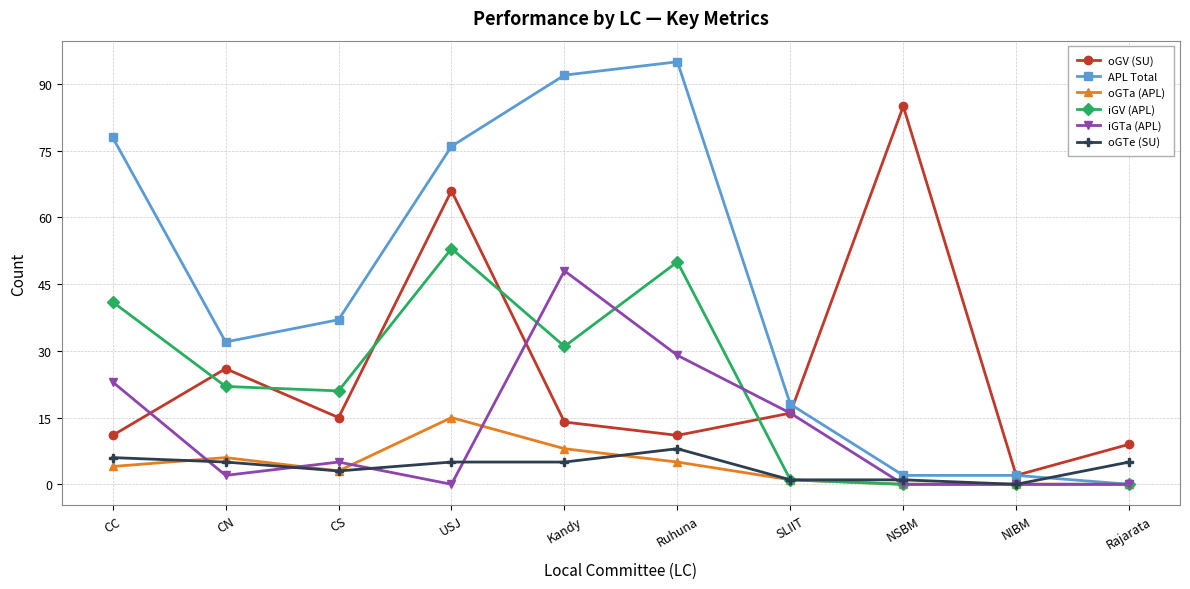

At which label does iGTa (APL) reach its peak?

Kandy